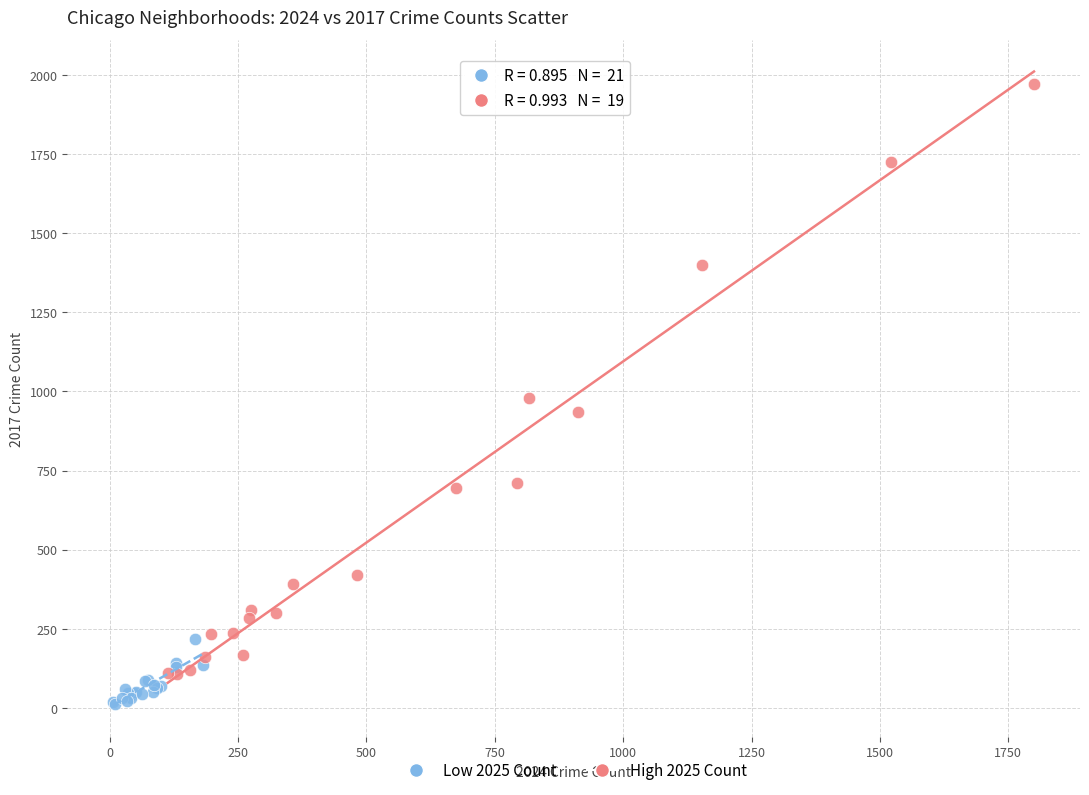

What are all the series names shown in the legend?

Low 2025 Count, High 2025 Count